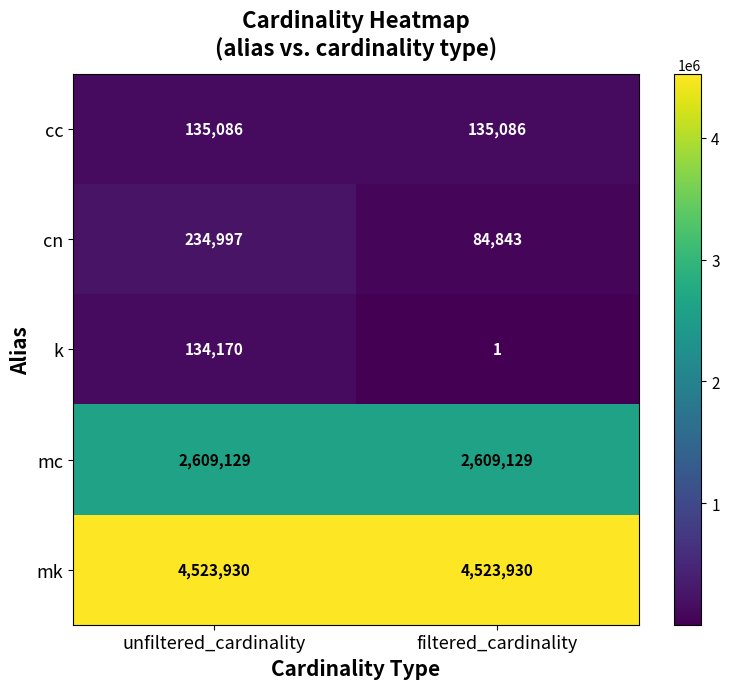

Reading right to left, list all the values displayed in this chart.

cc: filtered_cardinality=135086	unfiltered_cardinality=135086
cn: filtered_cardinality=84843	unfiltered_cardinality=234997
k: filtered_cardinality=1	unfiltered_cardinality=134170
mc: filtered_cardinality=2609129	unfiltered_cardinality=2609129
mk: filtered_cardinality=4523930	unfiltered_cardinality=4523930